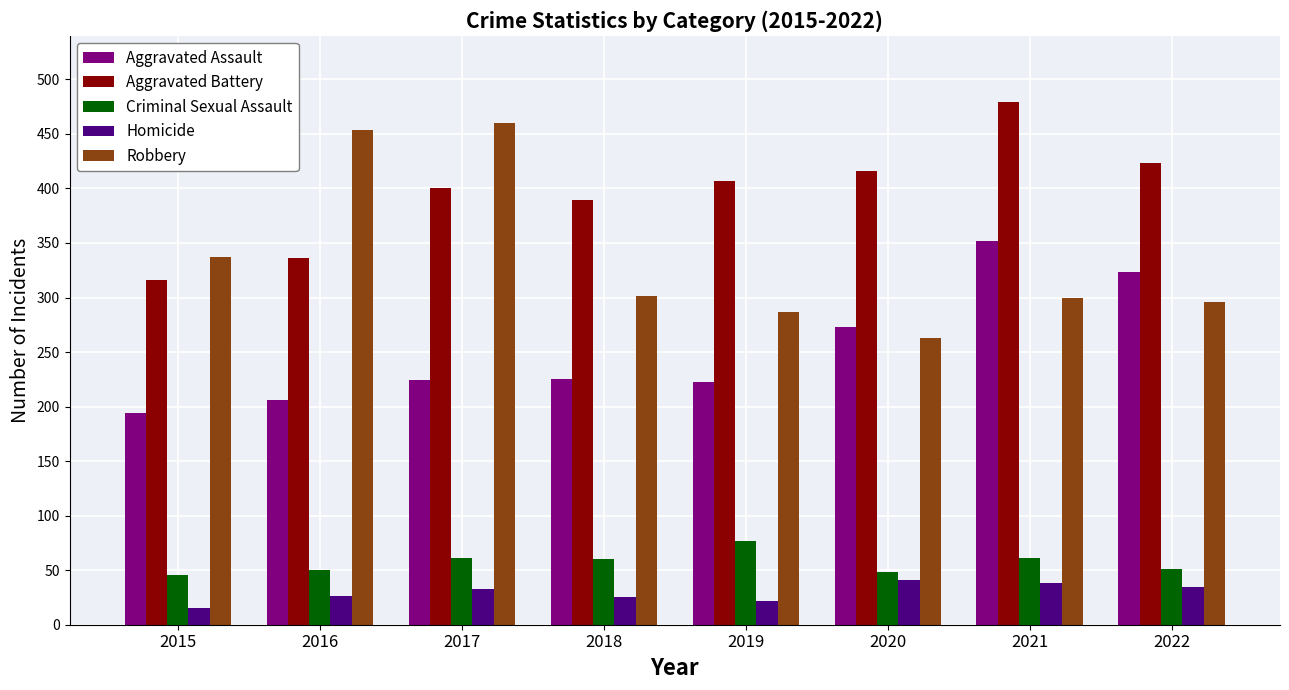

Where is Aggravated Battery nearest to the value 397?

2017